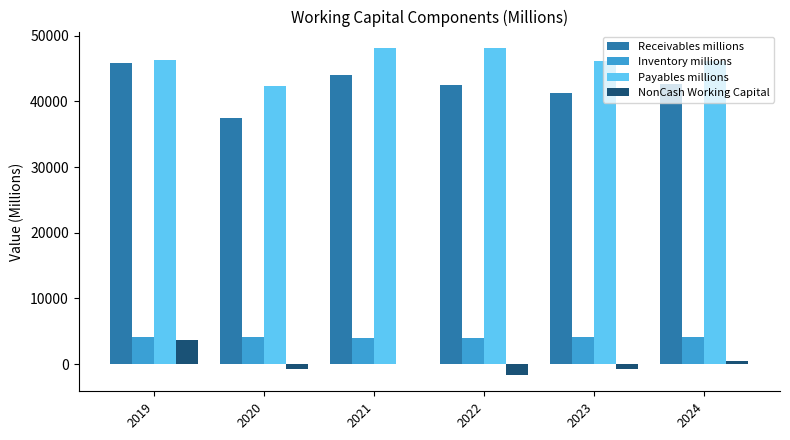

Between 2020 and 2022, which series saw the biggest shift?

Payables millions